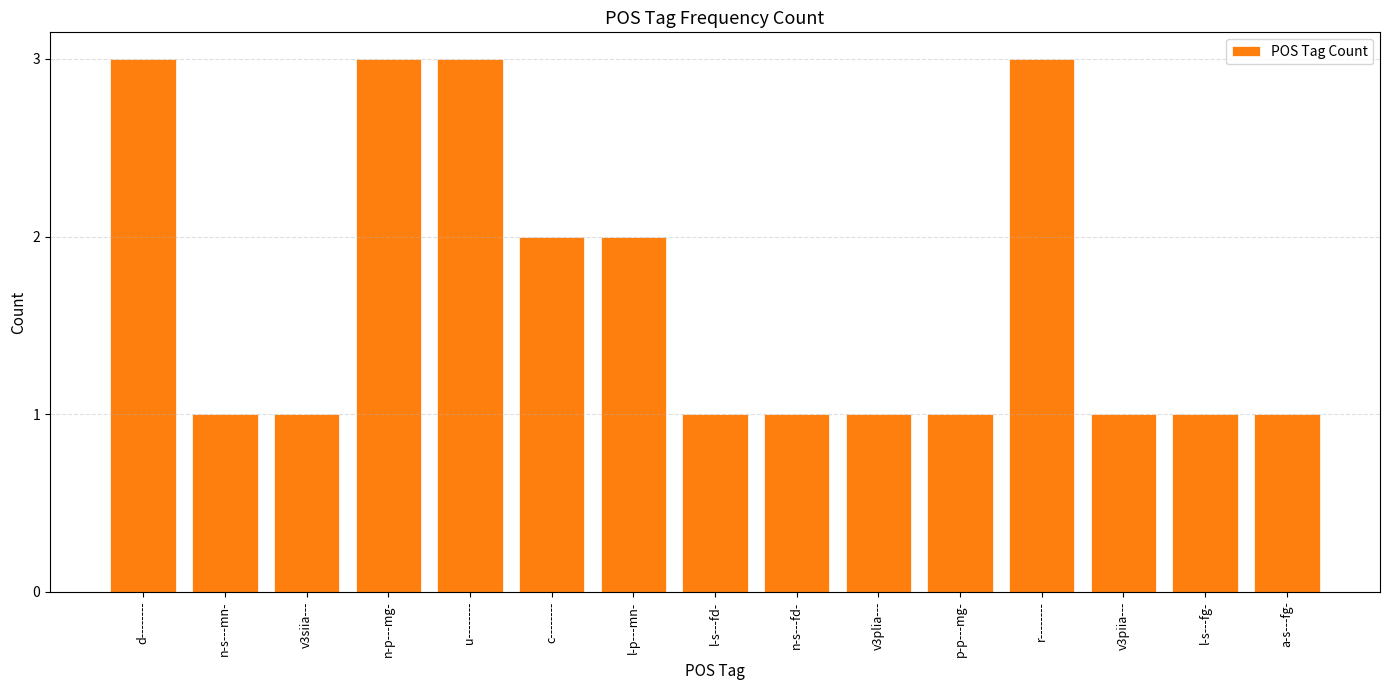

What is the difference between the maximum and minimum values?

2